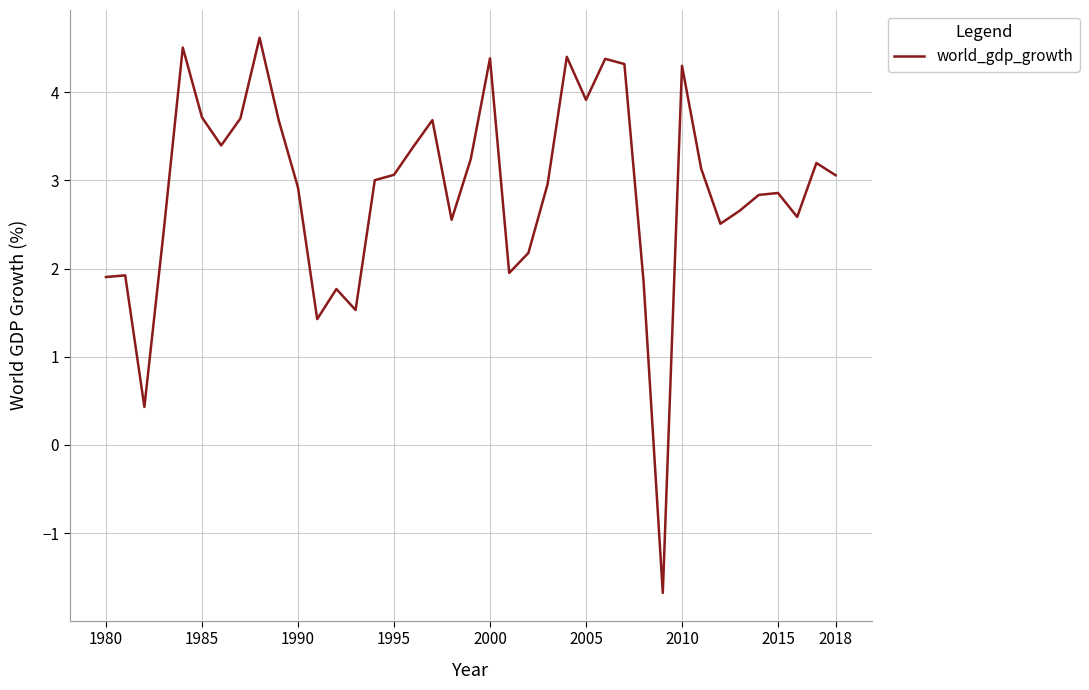

What is the maximum value shown in the chart?

4.6